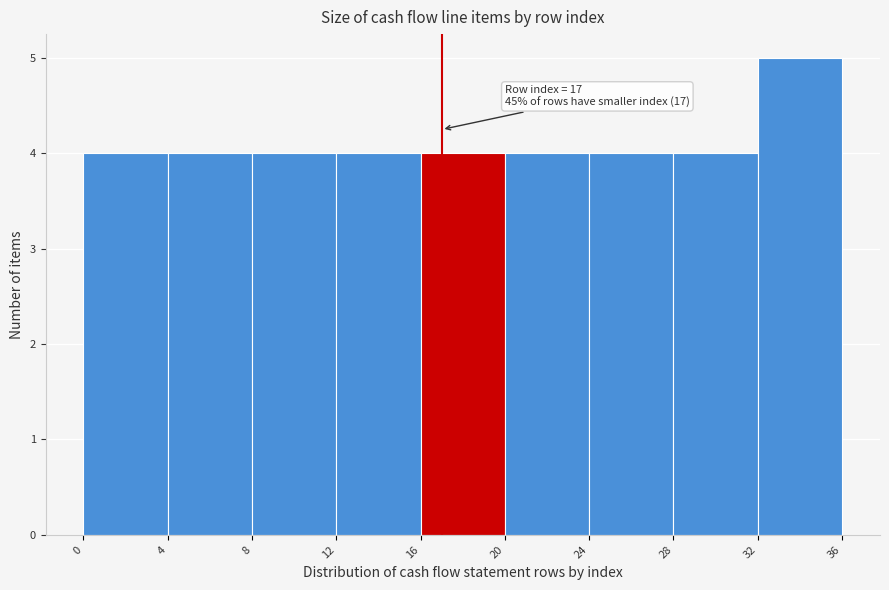

Over which range of the x-axis is the bar tallest?

32 to 36